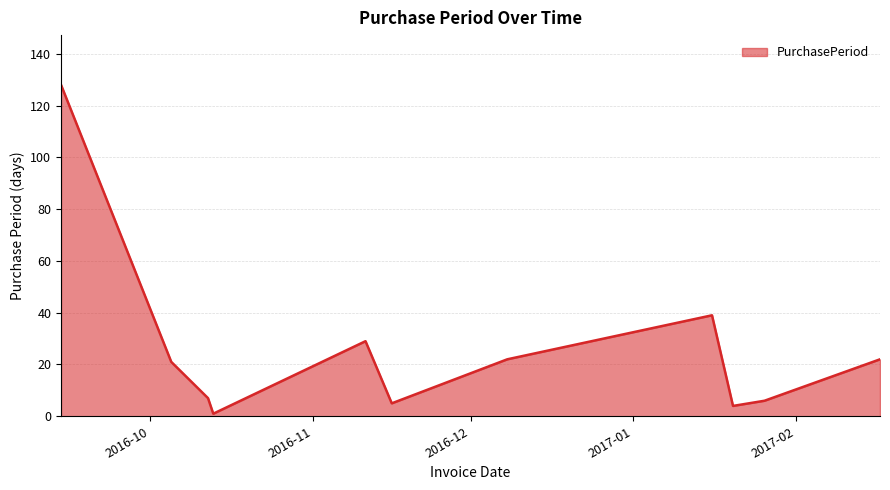

What is the difference between the maximum and minimum values?

127